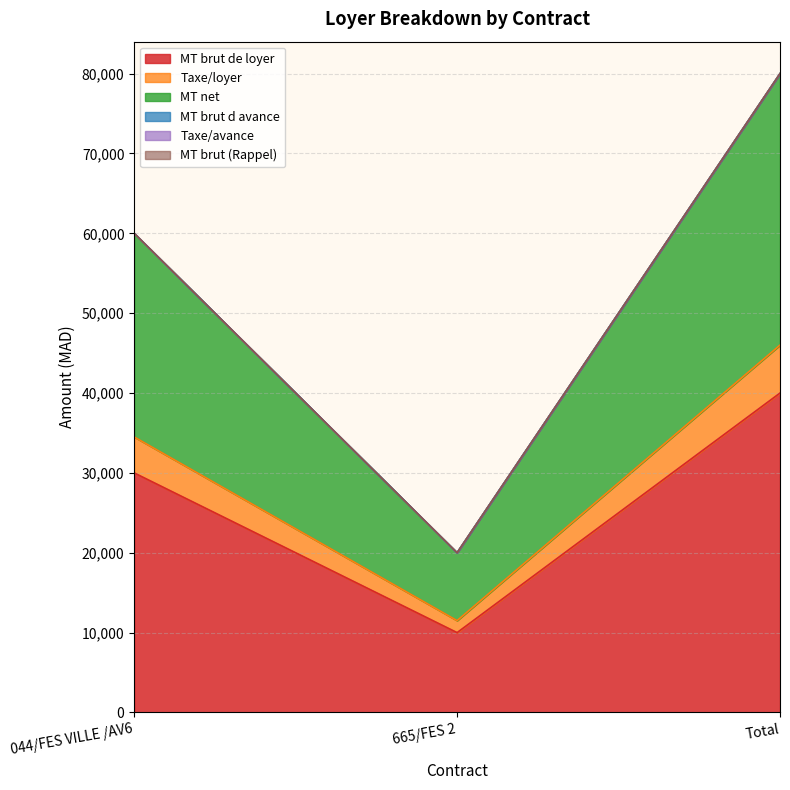

Does the chart display data point markers on the line(s)?

No